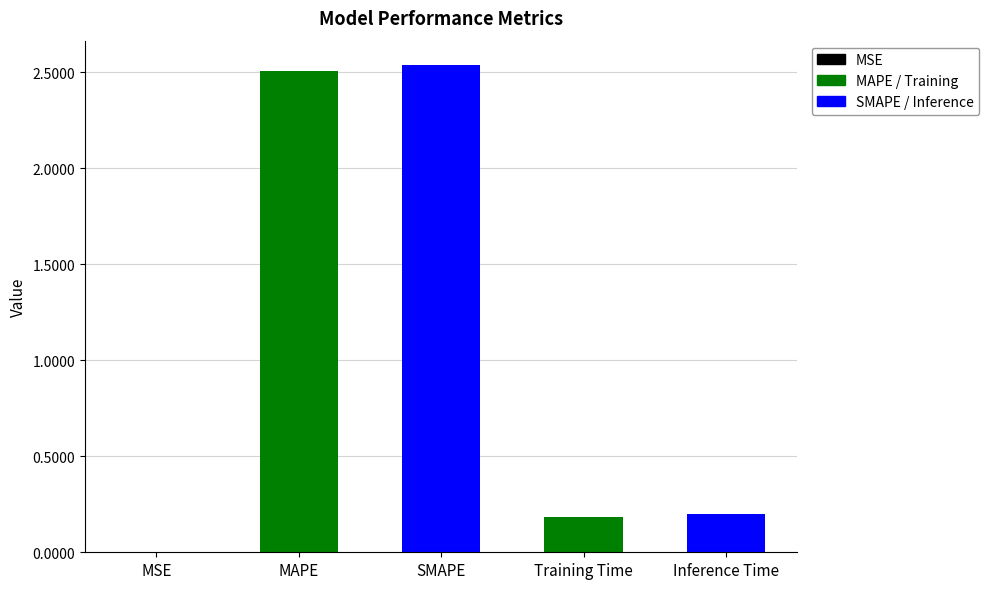

What is the difference between the values at SMAPE and Inference Time?

2.3